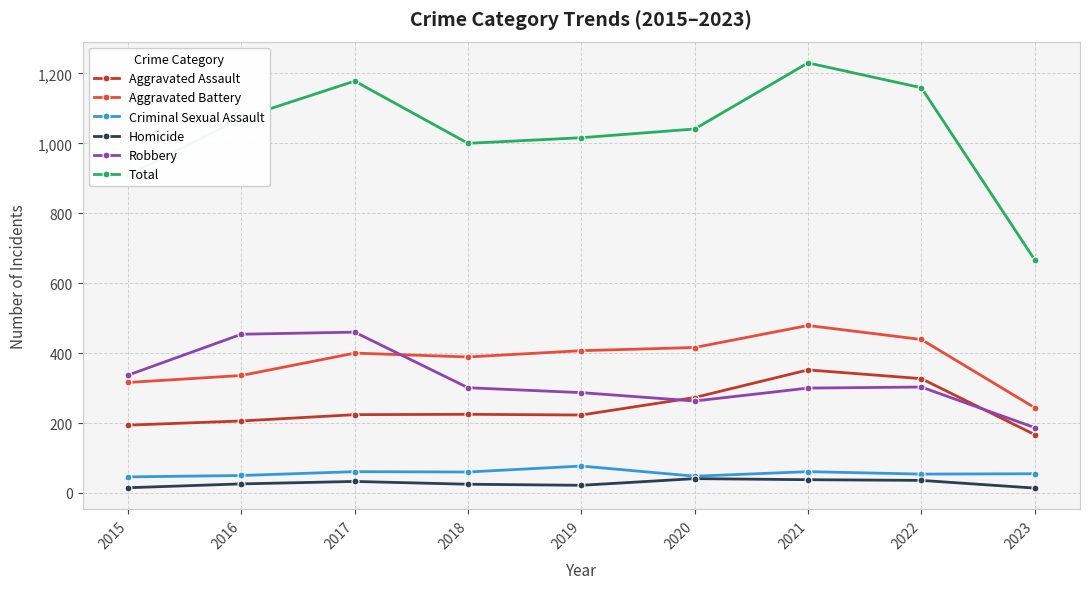

Is it true that Homicide equals 33 at 2017?

True